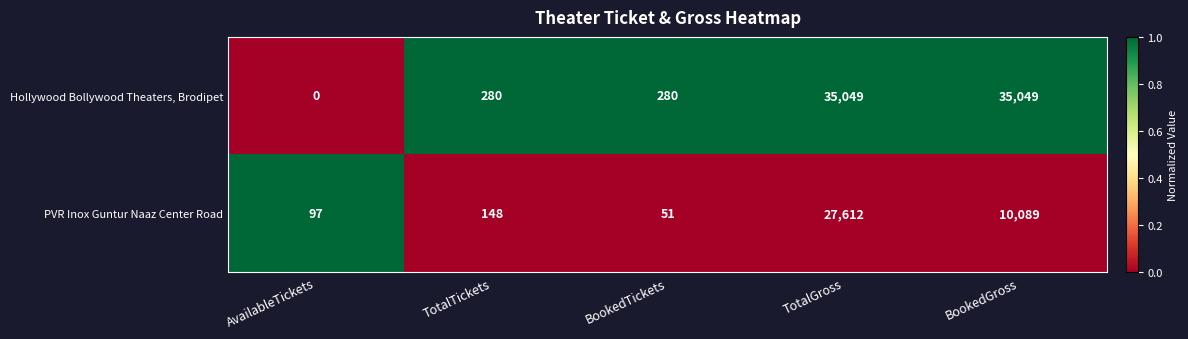

The Hollywood Bollywood Theaters, Brodipet series shows 35049 at BookedGross. True or false?

True